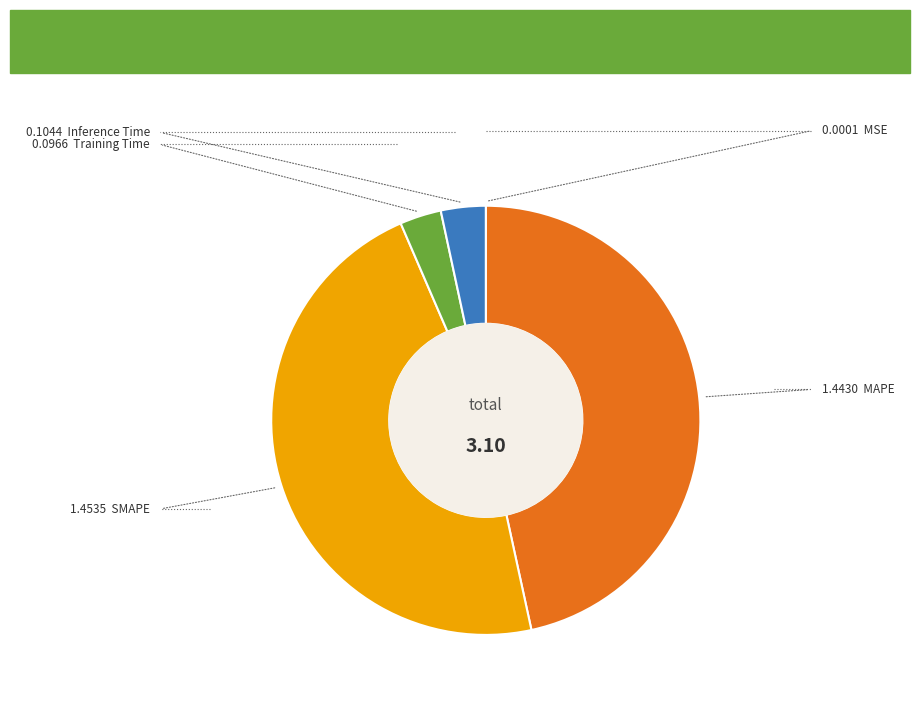

Is there any slice that represents more than half of the pie?

No